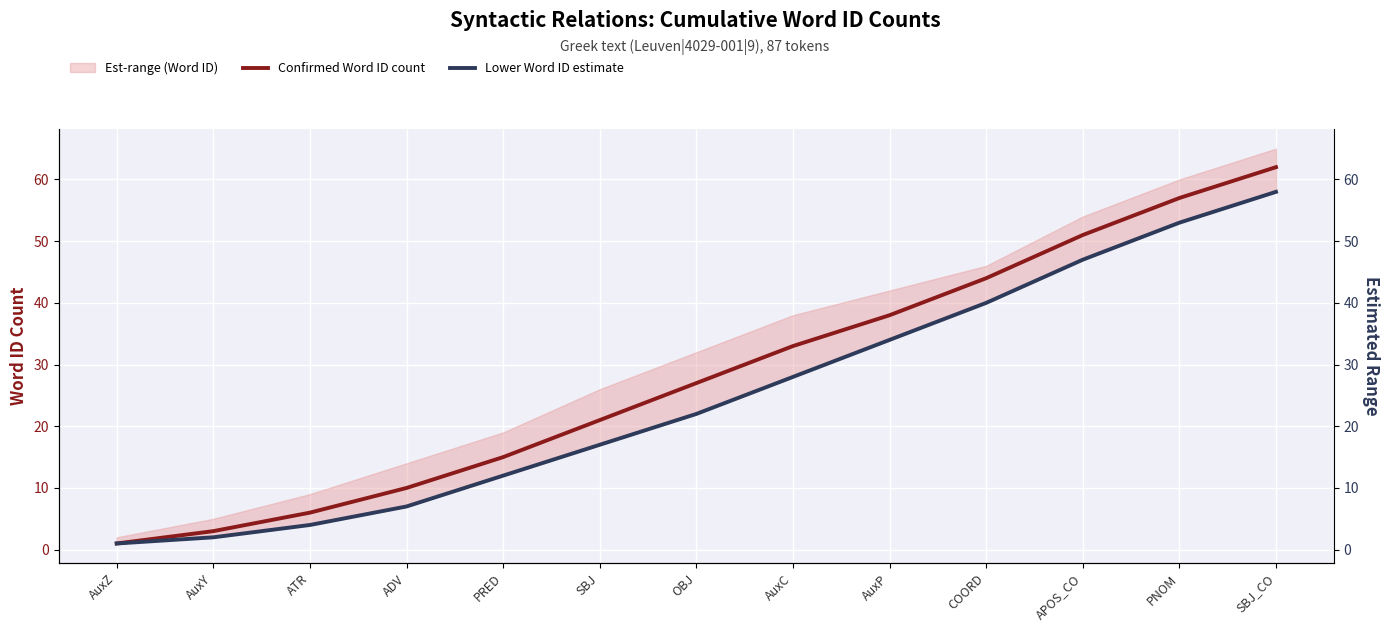

What is the maximum value for Lower Word ID estimate?

58